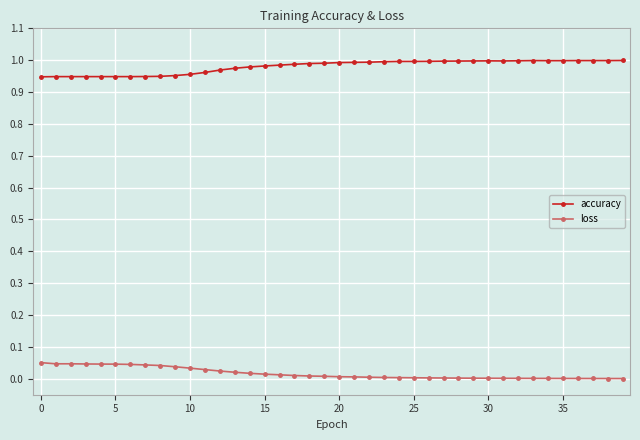

Rank the series by their average value, from highest to lowest.

accuracy, loss